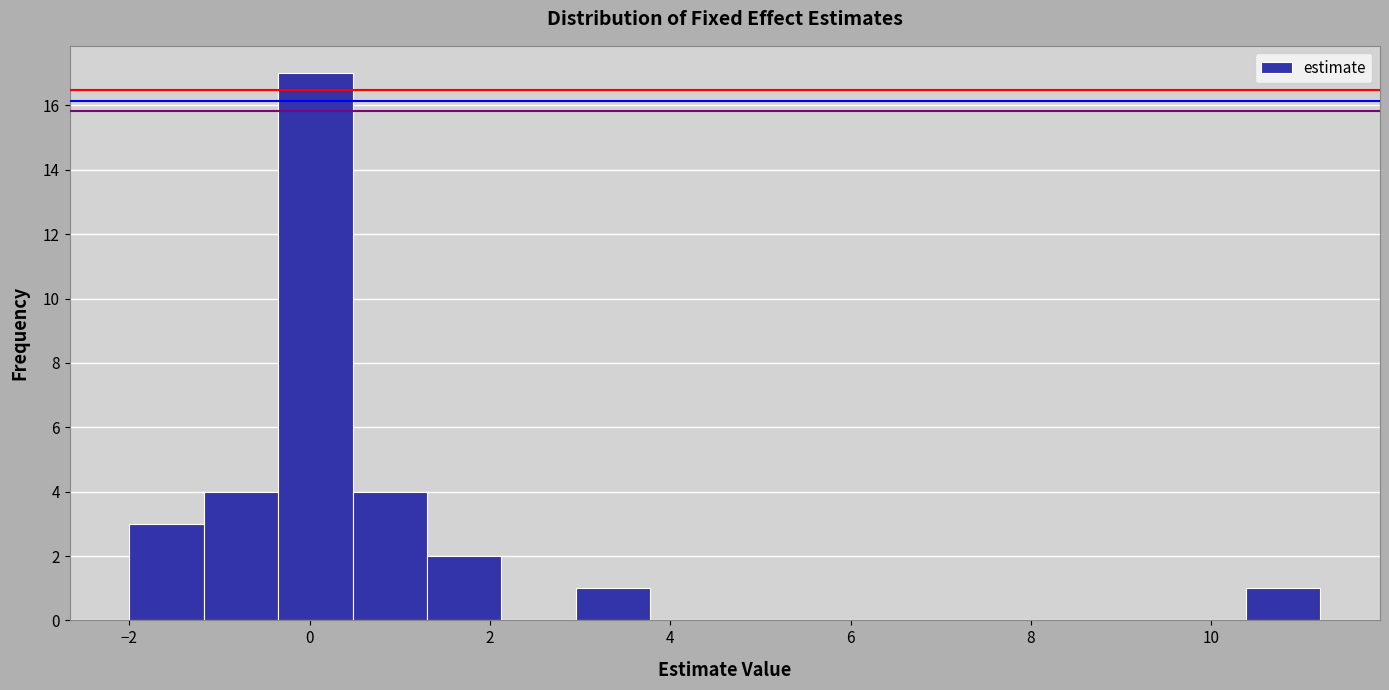

Reading left to right, list every bar in this chart as the range it spans on the x-axis followed by its height. Neither the bar edges nor the heights are printed on the chart, so give them approximately, as read against the axes.

-2.0 to -1.2: 3
-1.2 to -0.4: 4
-0.4 to 0.4: 17
0.4 to 1.4: 4
1.4 to 2.2: 2
2.2 to 3.0: 0
3.0 to 3.8: 1
3.8 to 4.6: 0
4.6 to 5.4: 0
5.4 to 6.2: 0
6.2 to 7.0: 0
7.0 to 8.0: 0
8.0 to 8.8: 0
8.8 to 9.6: 0
9.6 to 10.4: 0
10.4 to 11.2: 1